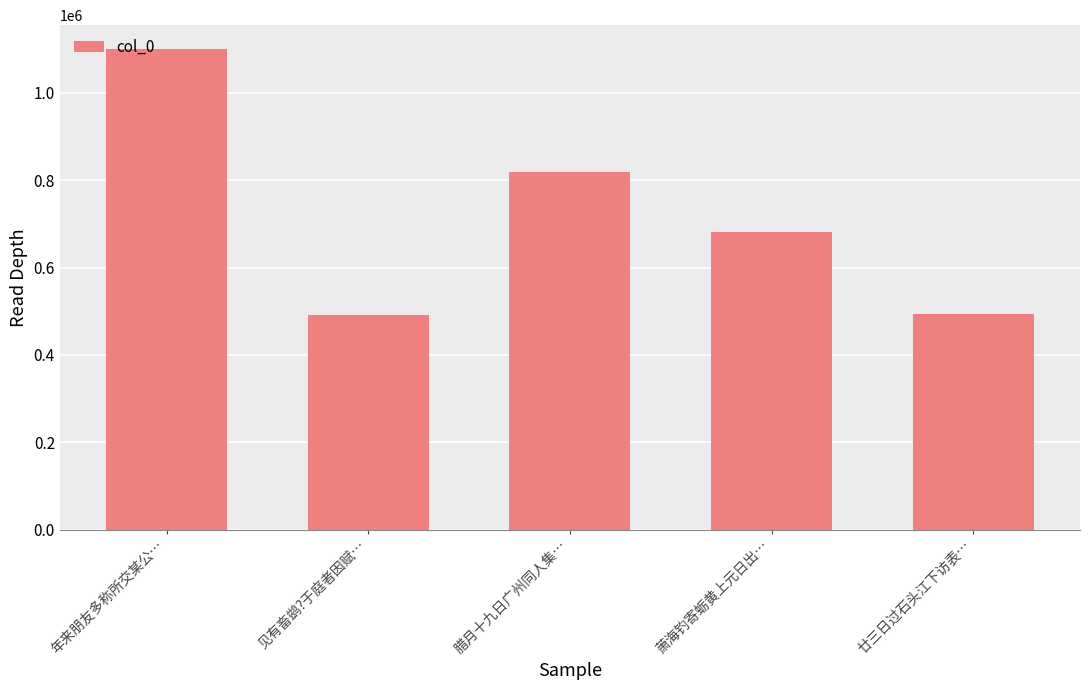

What is the maximum value shown in the chart?

1100044